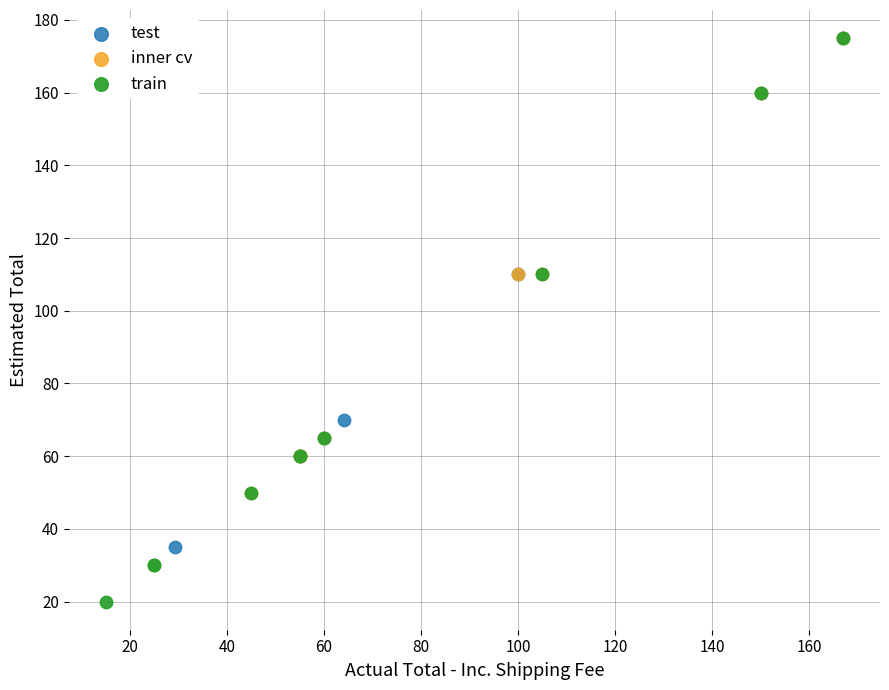

Which series reaches the minimum Y coordinate?

train